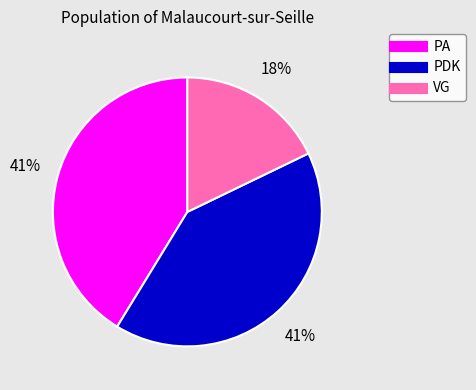

Is it true that VG is 23% of the pie?

False